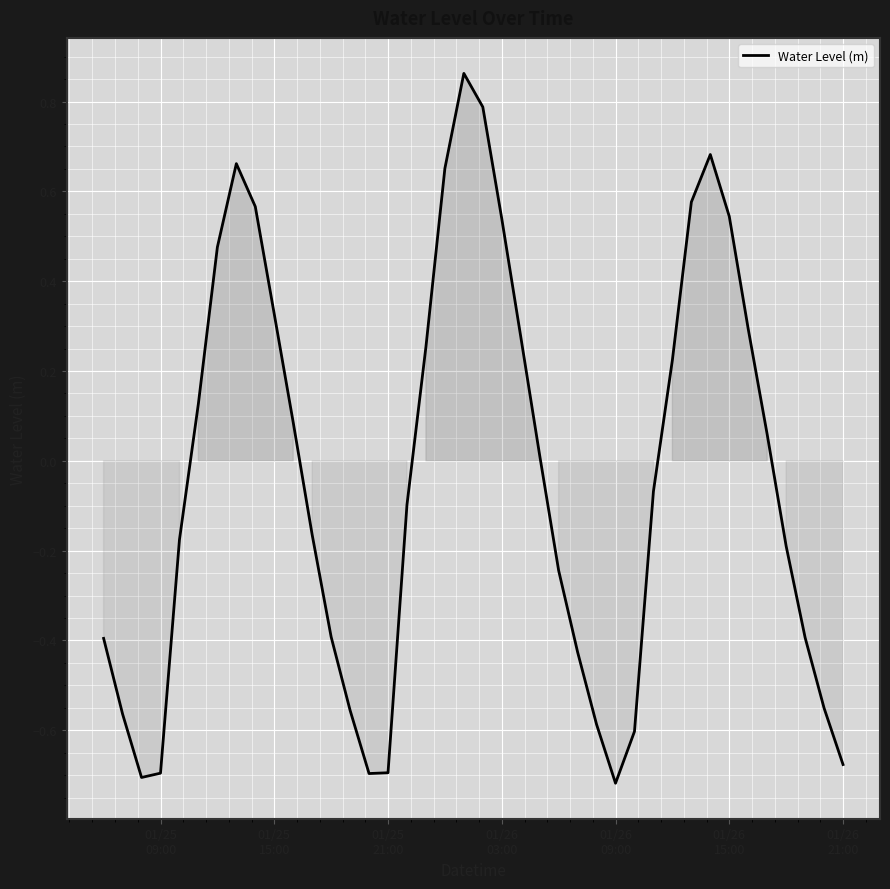

What is the difference between the maximum and minimum values?

1.6